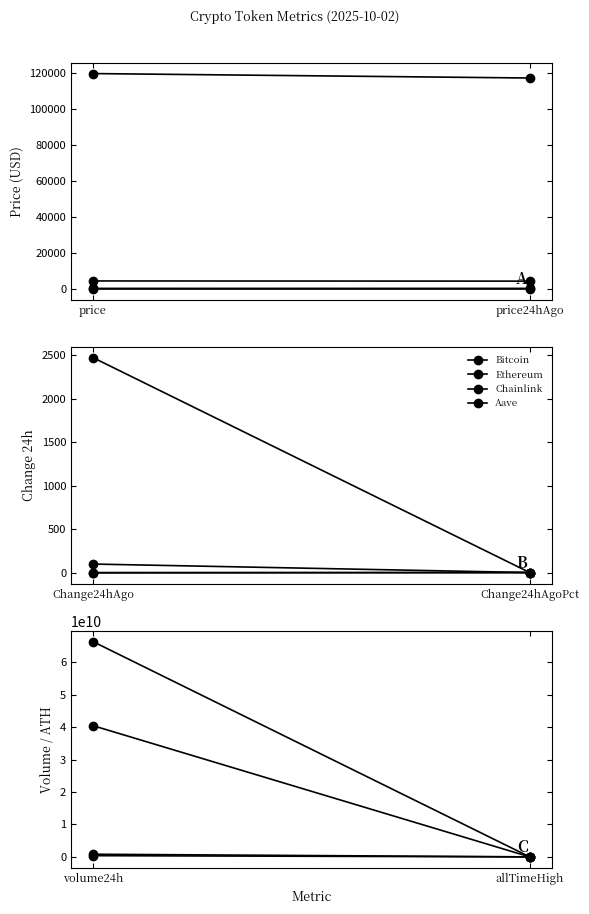

What position from the left is allTimeHigh?

2